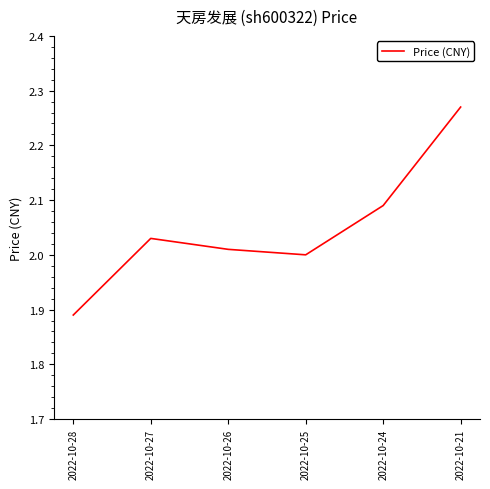

The value at 2022-10-26 is 2.0. True or false?

True